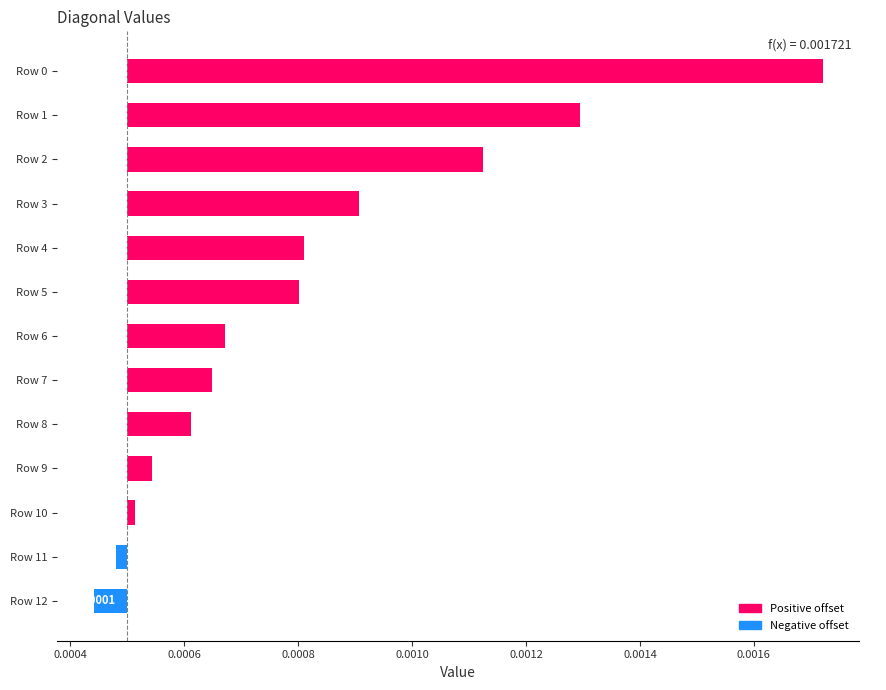

Does the chart contain any negative values?

Yes